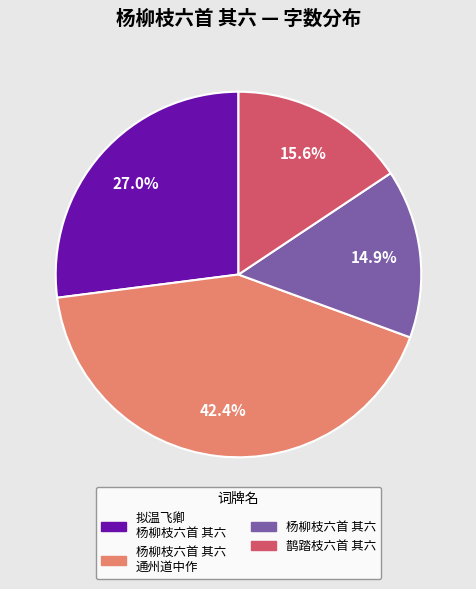

Which slice is the largest?

杨柳枝六首 其六 通州道中作